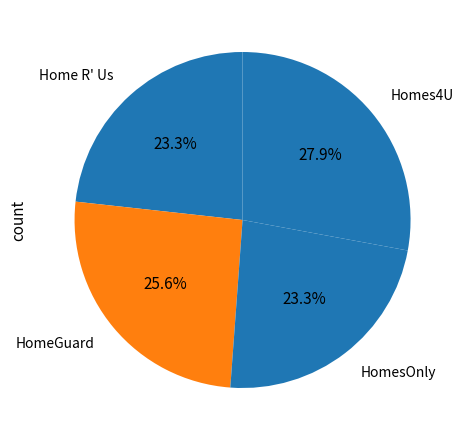

What percentage is the HomesOnly slice, to the nearest percent?

23%